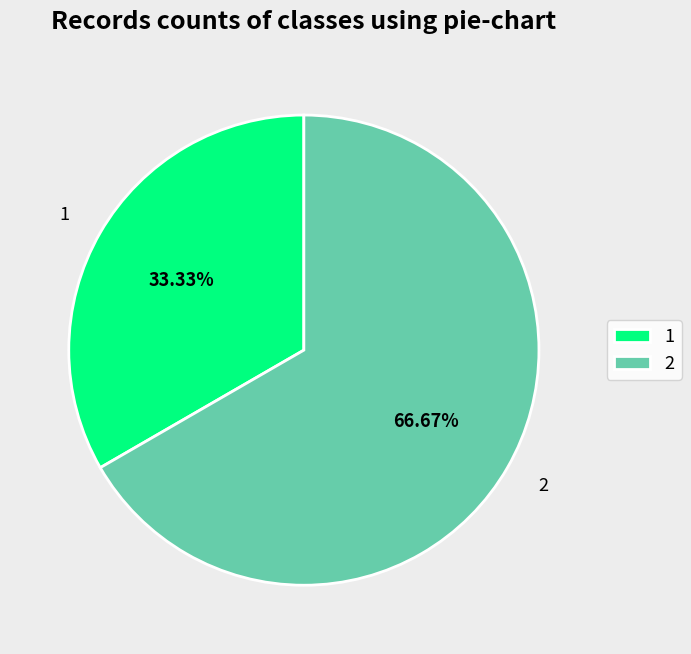

Count the number of slices in the pie.

2